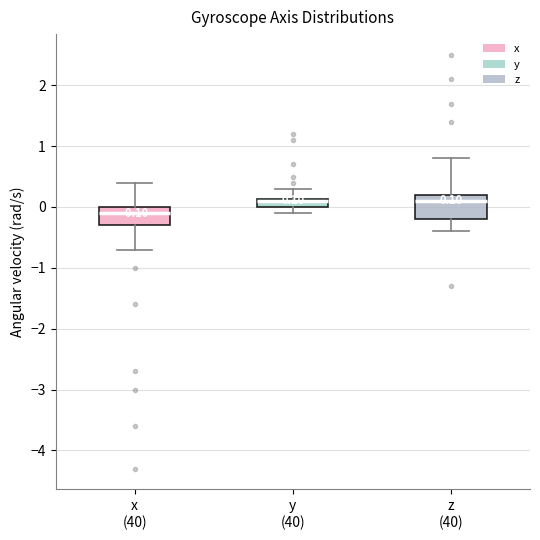

Comparing the boxes themselves (not the whiskers), which one is the tallest?

z (40)